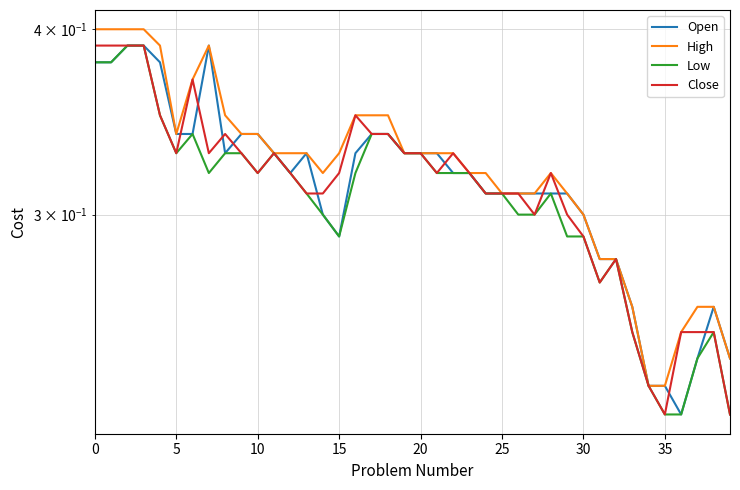

Reading left to right, what are all the values shown in this chart?

Open: 0.4	0.4	0.4	0.4	0.4	0.3	0.3	0.4	0.3	0.3	0.3	0.3	0.3	0.3	0.3	0.3	0.3	0.3	0.3	0.3	0.3	0.3	0.3	0.3	0.3	0.3	0.3	0.3	0.3	0.3	0.3	0.3	0.3	0.3	0.2	0.2	0.2	0.2	0.3	0.2
High: 0.4	0.4	0.4	0.4	0.4	0.3	0.4	0.4	0.3	0.3	0.3	0.3	0.3	0.3	0.3	0.3	0.3	0.3	0.3	0.3	0.3	0.3	0.3	0.3	0.3	0.3	0.3	0.3	0.3	0.3	0.3	0.3	0.3	0.3	0.2	0.2	0.2	0.3	0.3	0.2
Low: 0.4	0.4	0.4	0.4	0.3	0.3	0.3	0.3	0.3	0.3	0.3	0.3	0.3	0.3	0.3	0.3	0.3	0.3	0.3	0.3	0.3	0.3	0.3	0.3	0.3	0.3	0.3	0.3	0.3	0.3	0.3	0.3	0.3	0.2	0.2	0.2	0.2	0.2	0.2	0.2
Close: 0.4	0.4	0.4	0.4	0.3	0.3	0.4	0.3	0.3	0.3	0.3	0.3	0.3	0.3	0.3	0.3	0.3	0.3	0.3	0.3	0.3	0.3	0.3	0.3	0.3	0.3	0.3	0.3	0.3	0.3	0.3	0.3	0.3	0.2	0.2	0.2	0.2	0.2	0.2	0.2